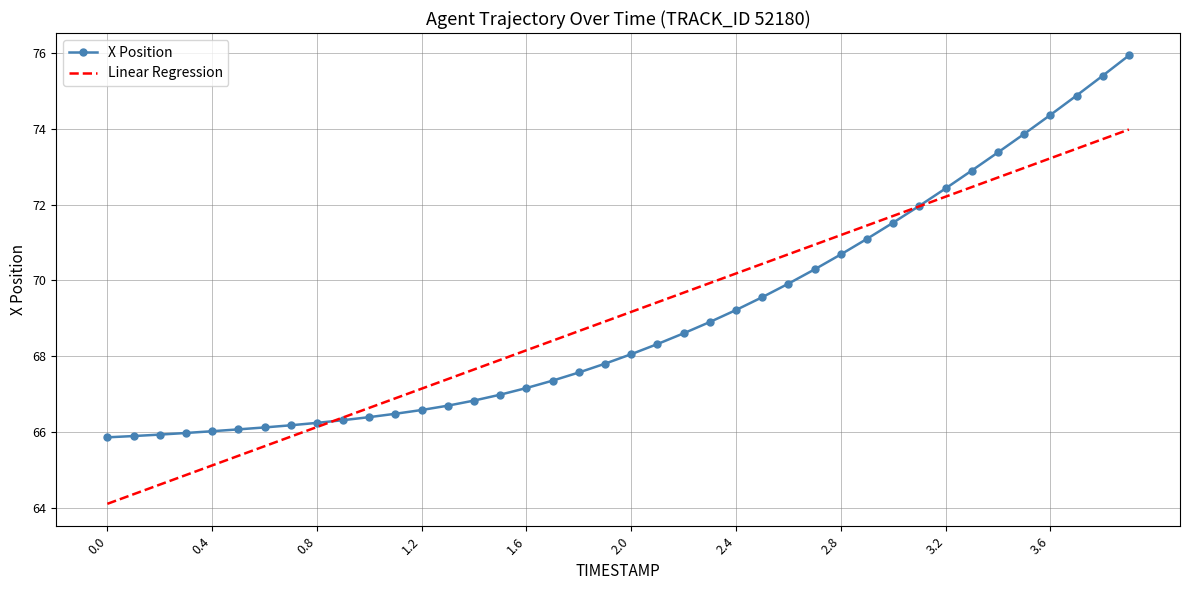

List the series in order of their peak value, highest first.

X Position, Linear Regression